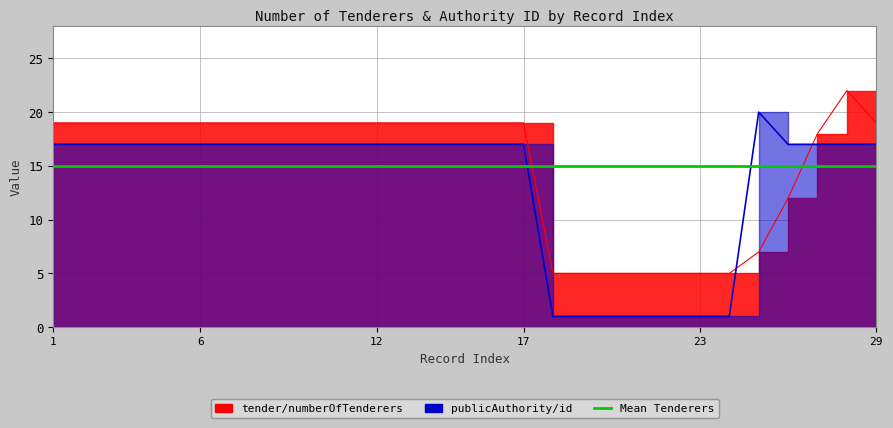

What is the sum of the values at 19 and 16?

24